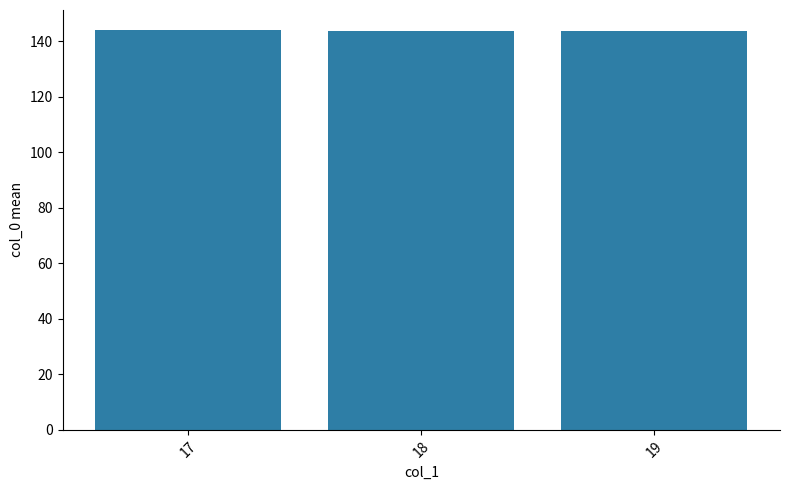

What value does the data have at 17?

144.0